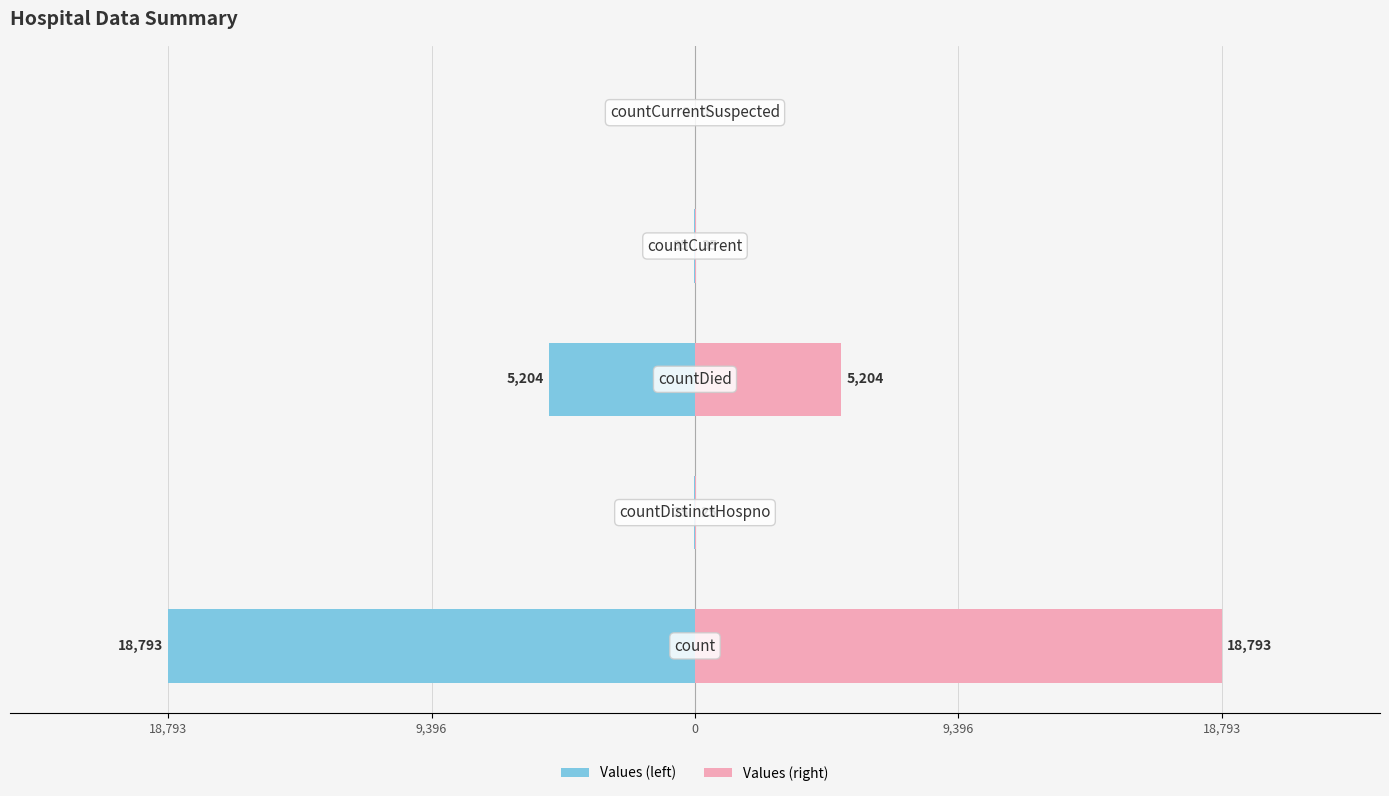

At 18,793, list the series in order from smallest to largest.

Values (left), Values (right)